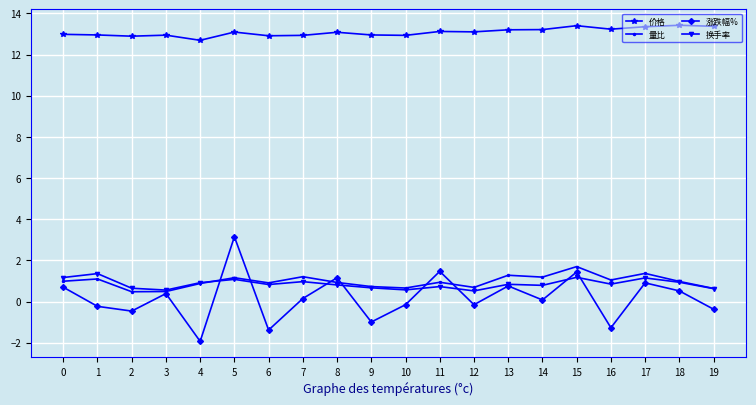

True or false: 价格 and 涨跌幅% cross at least once.

False